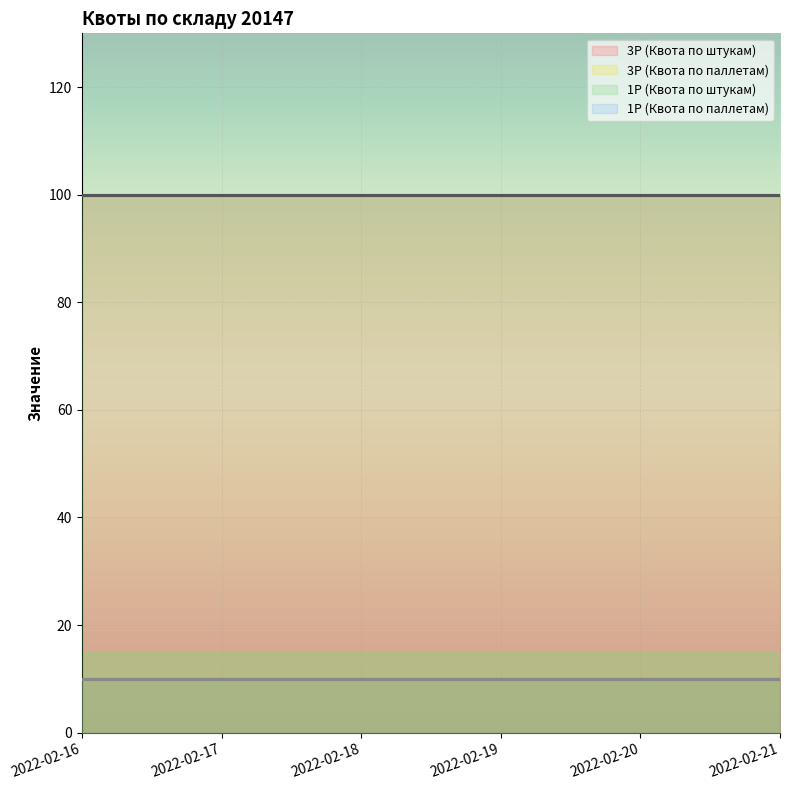

How many lines are shown in the chart?

4